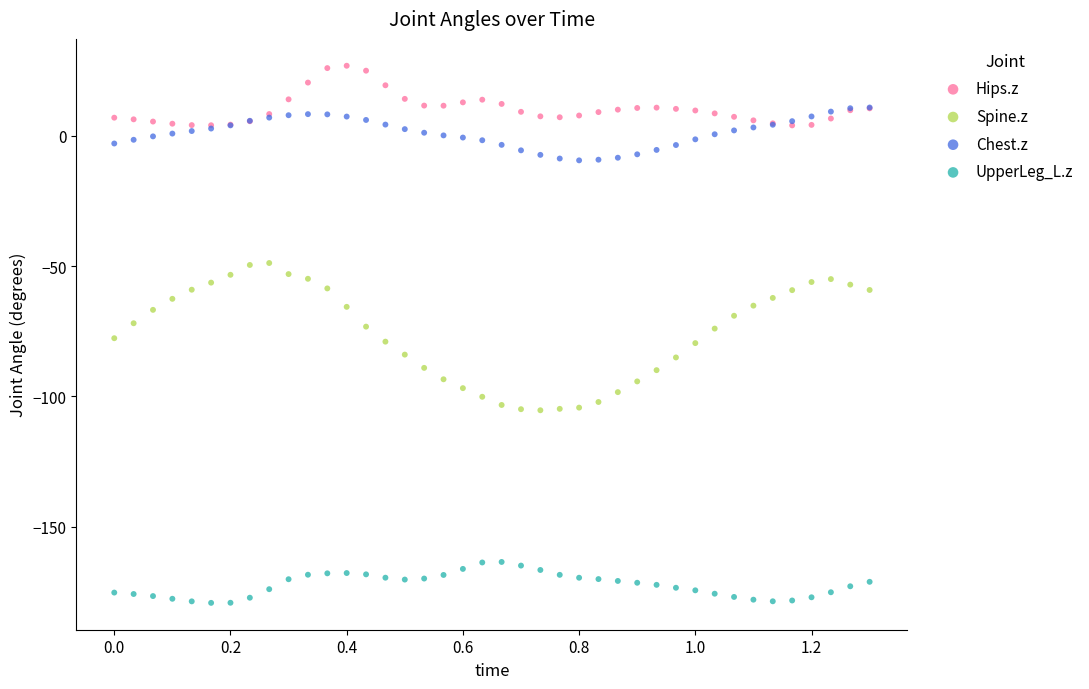

Which series has the widest spread of Y values?

Spine.z